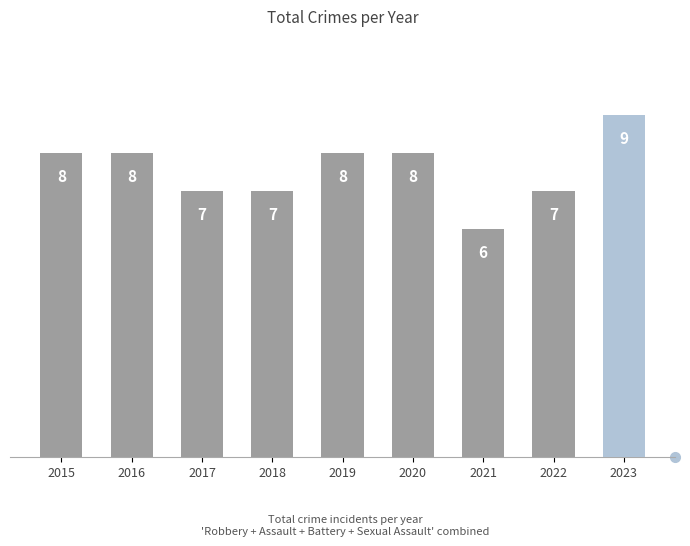

How many values are between 7 and 8?

7